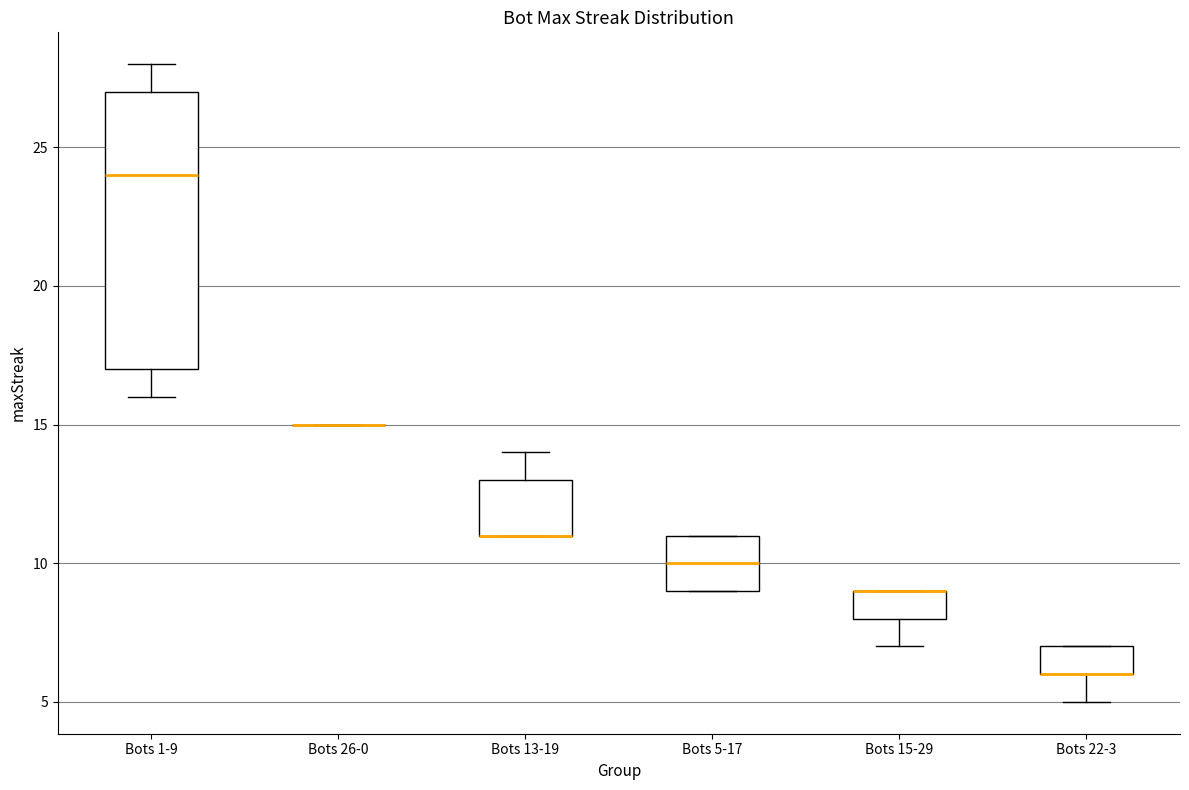

Reading left to right, read every box against the y-axis: the position of its median line, the range the box covers, and the ends of its whiskers. The values are not printed on the chart, so give them approximately, as read against the axis.

Bots 1-9: median 24, box 17 to 27, whiskers 16 to 28
Bots 26-0: box collapsed to a line at 15, whiskers 15 to 15
Bots 13-19: median 11 (drawn on the box's lower edge), box 11 to 13, whiskers 11 to 14
Bots 5-17: median 10, box 9 to 11, whiskers 9 to 11
Bots 15-29: median 9 (drawn on the box's upper edge), box 8 to 9, whiskers 7 to 9
Bots 22-3: median 6 (drawn on the box's lower edge), box 6 to 7, whiskers 5 to 7